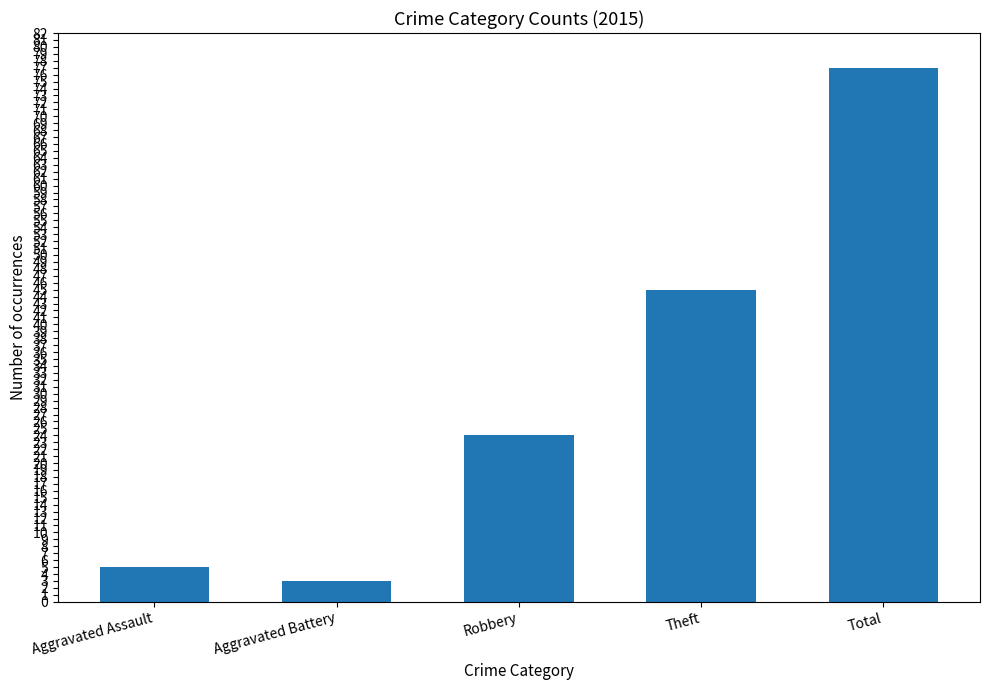

What is the minimum value shown in the chart?

3